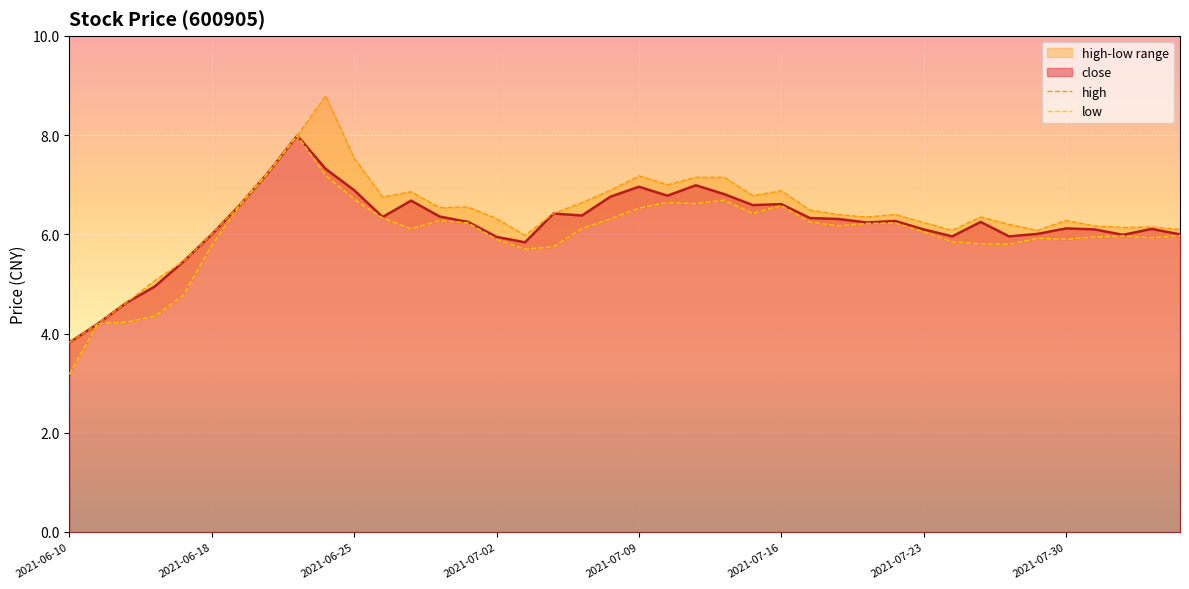

Which category has the lowest value in the low series?

2021-06-10